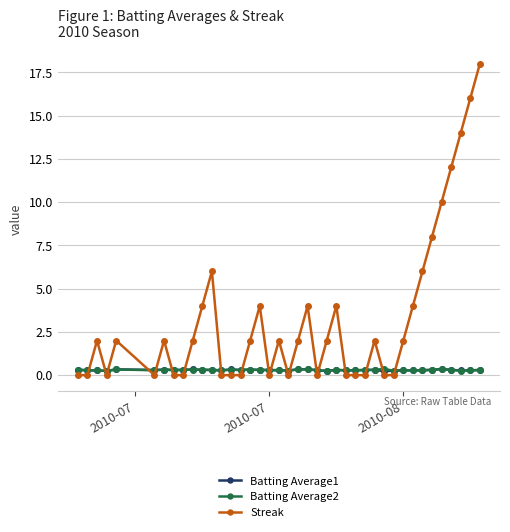

How many data points does each series have?

40